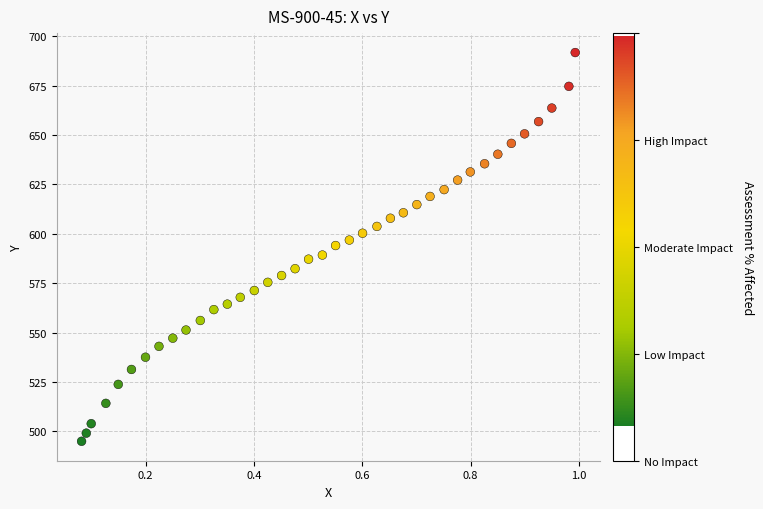

What is the range of Y values (max minus min)?

196.7